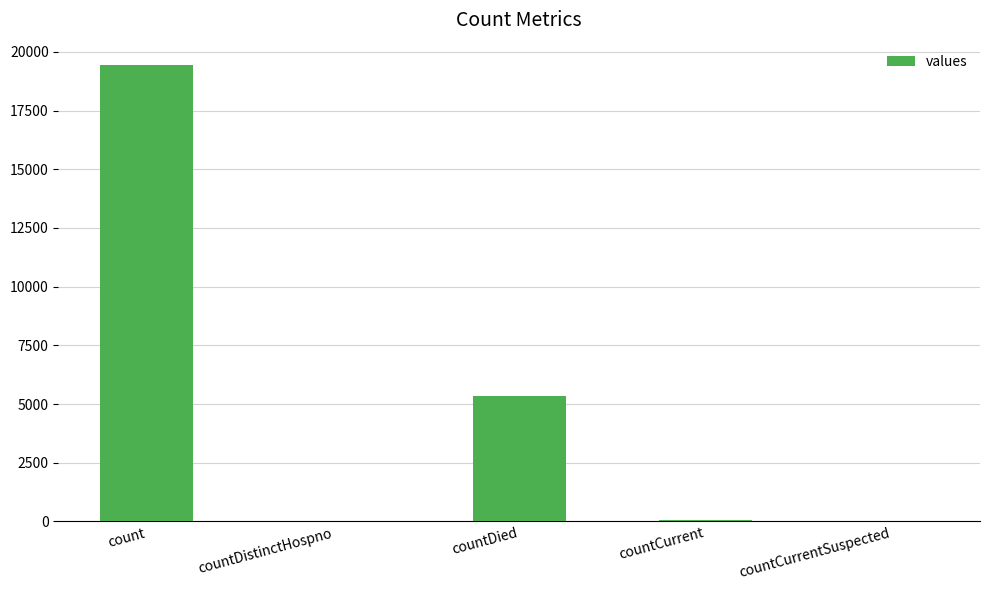

True or false: the data shows 19420 at count.

True